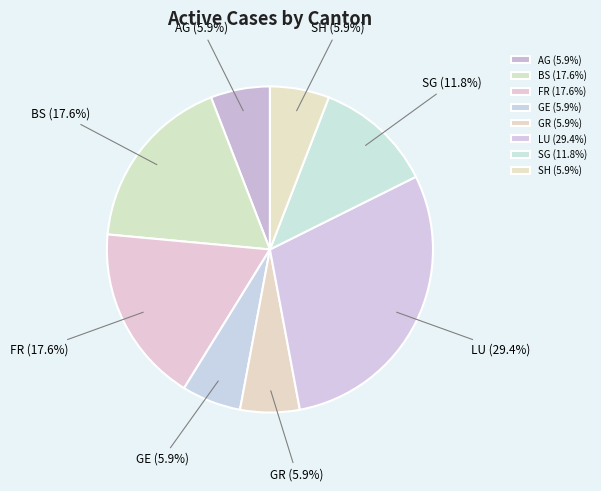

Is there any slice that represents more than half of the pie?

No